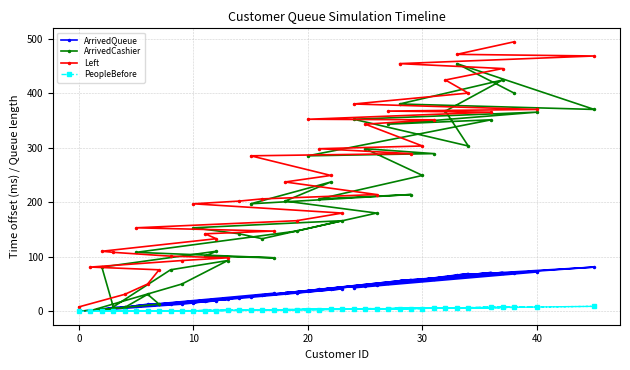

What is the greatest value displayed?

494